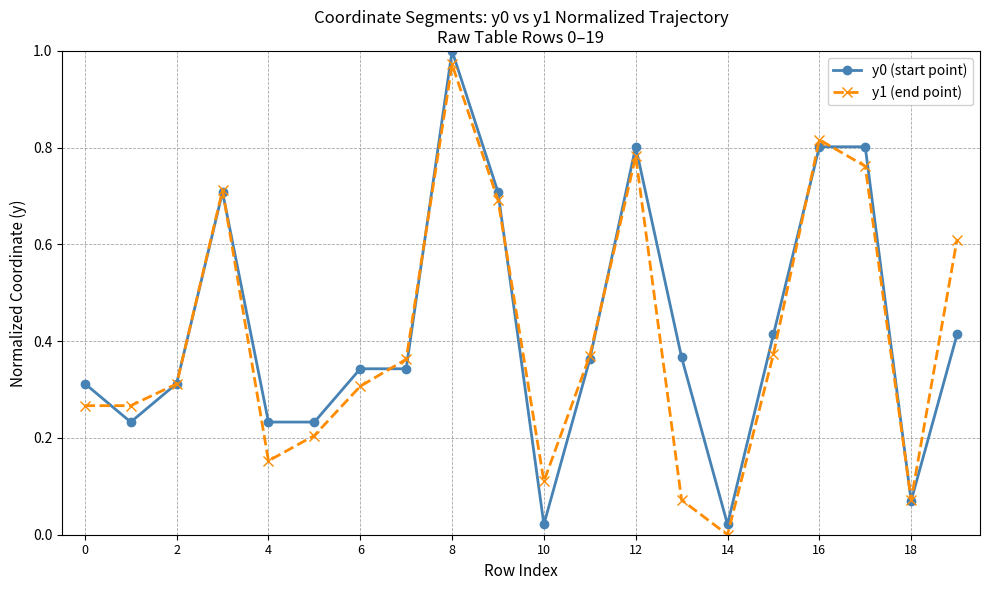

True or false: y1 (end point) has more than 0 points higher than both neighbors.

True